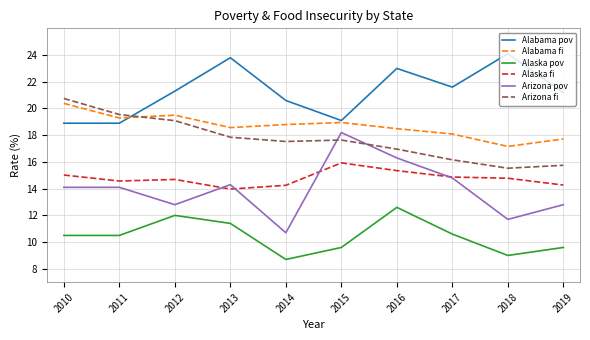

Where does the Alabama pov series first go above 21?

2012